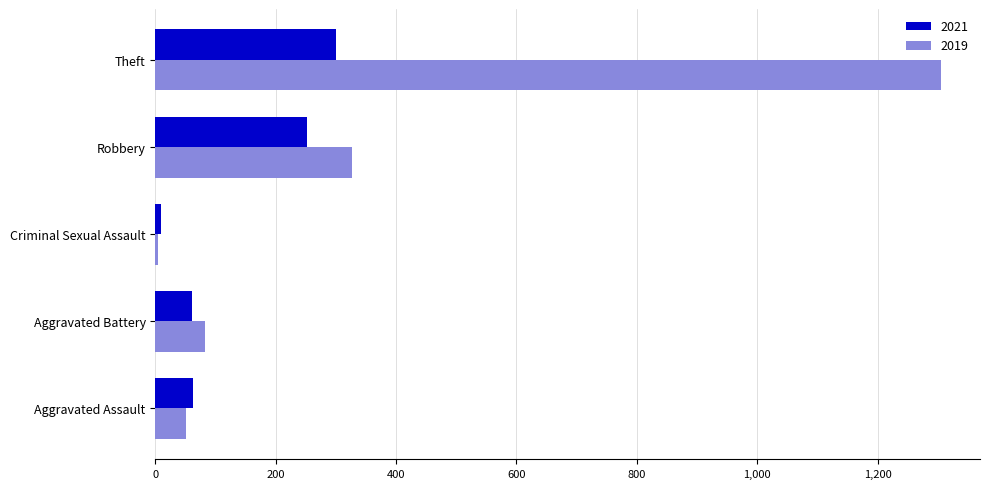

At which label is 2019 closest to 654?

Robbery